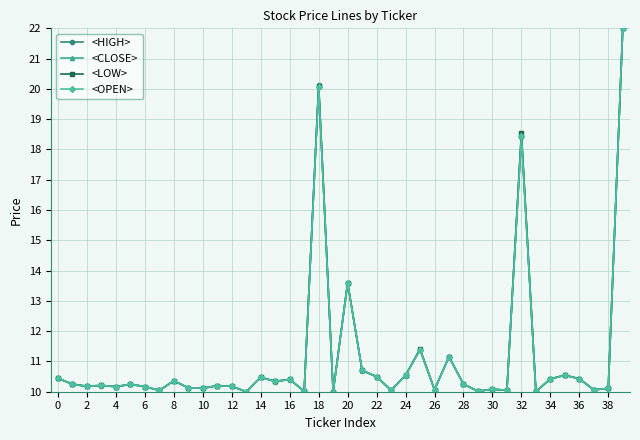

Count the number of categories in the chart.

40